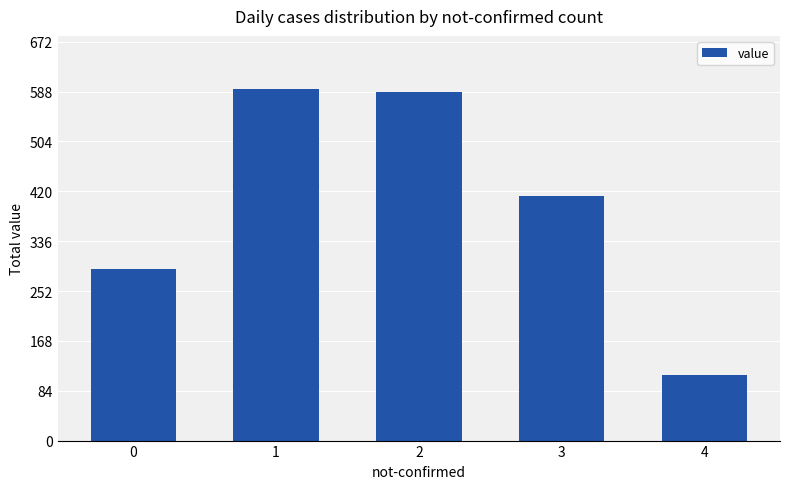

Reading left to right, transcribe all the data shown in this chart.

289	593	587	412	111